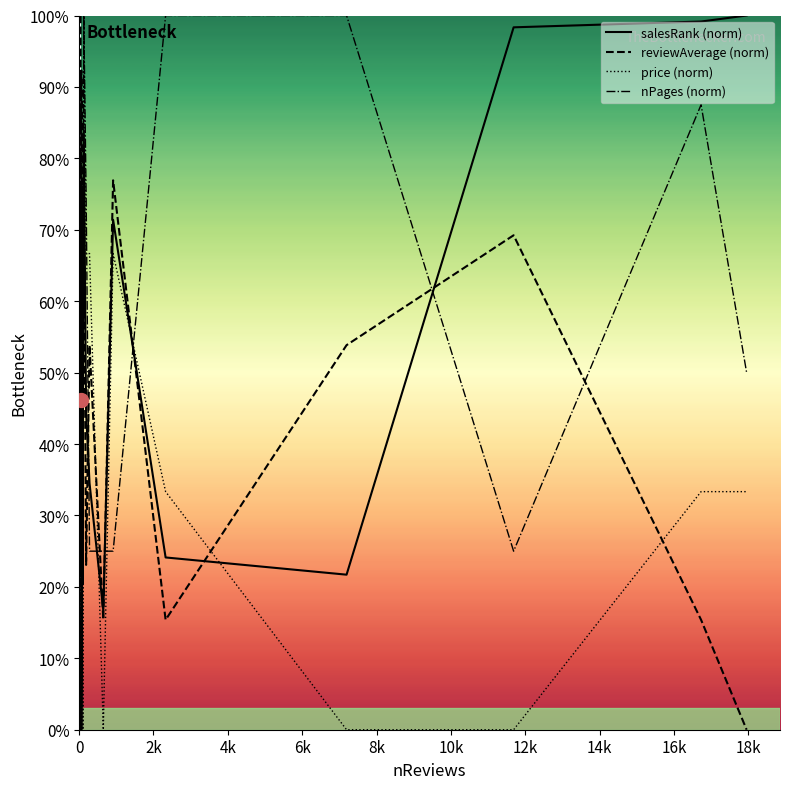

True or false: price (norm) and reviewAverage (norm) cross at least once.

True